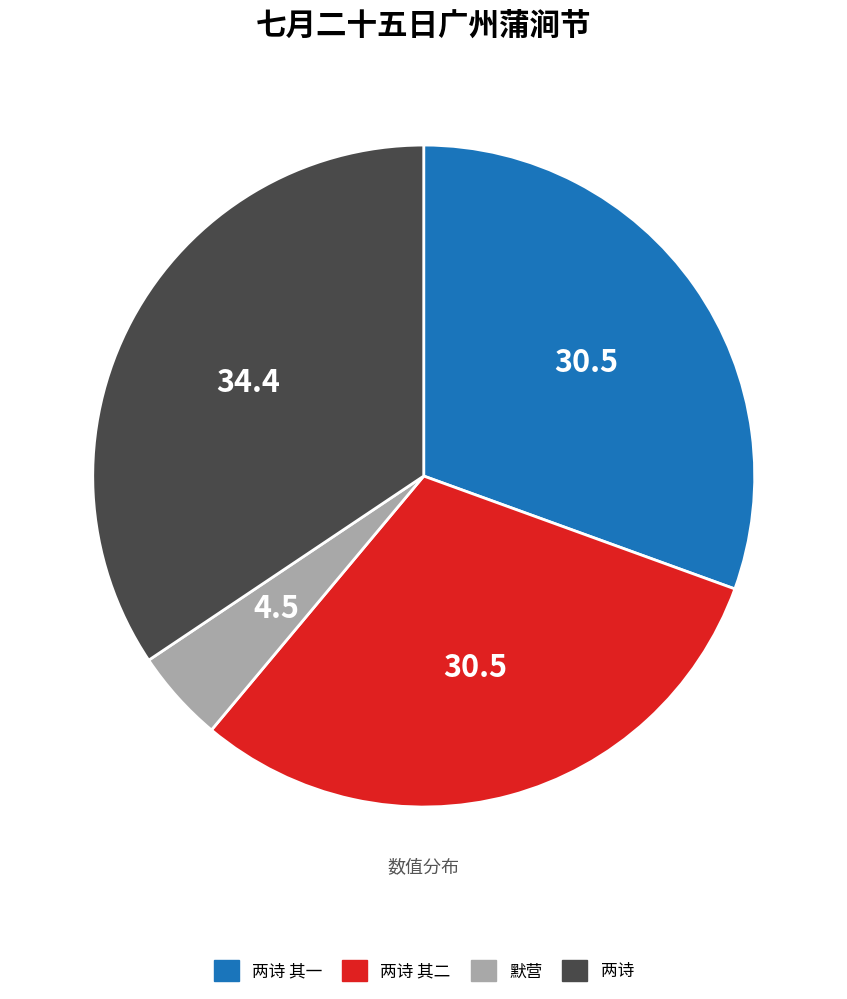

Which category has the smallest portion of the pie?

默营